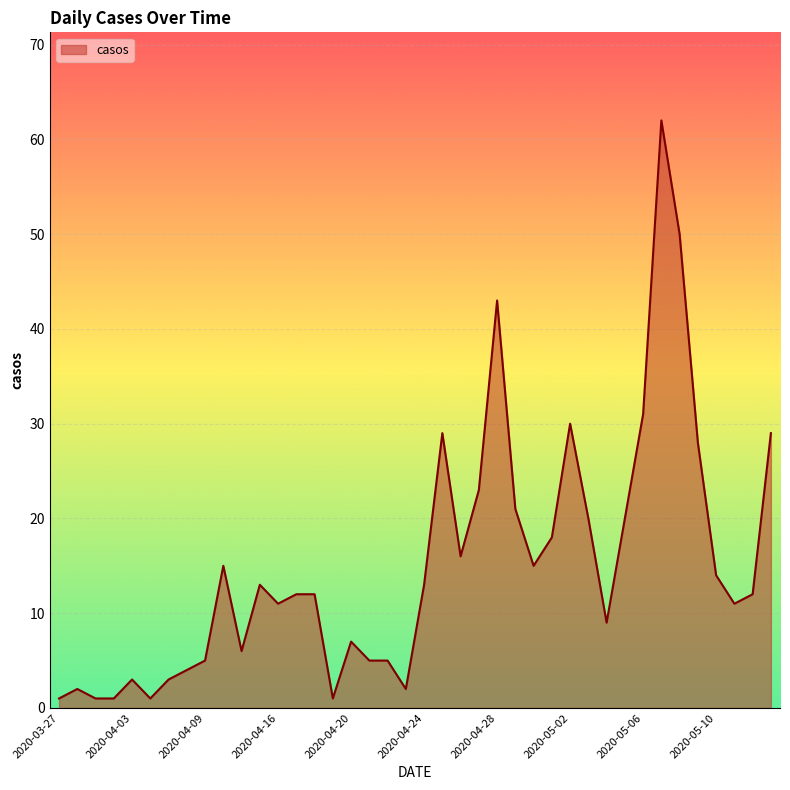

What is the difference between the maximum and second lowest values?

61